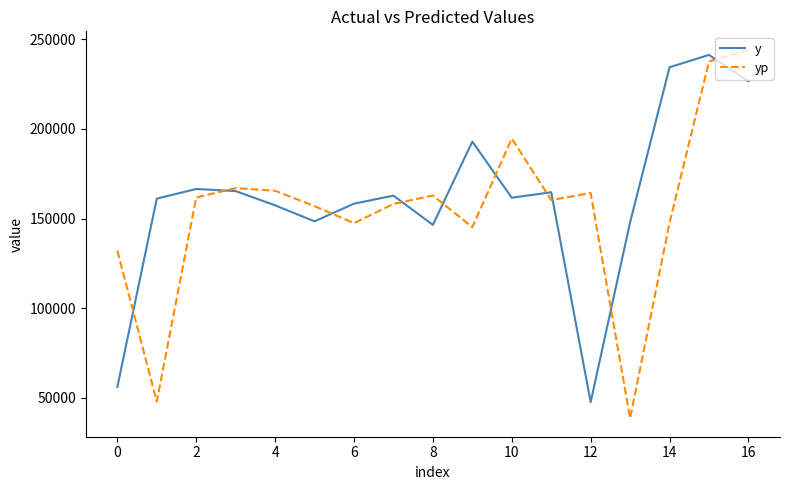

Which series ends up on top after the final intersection of yp and y?

yp